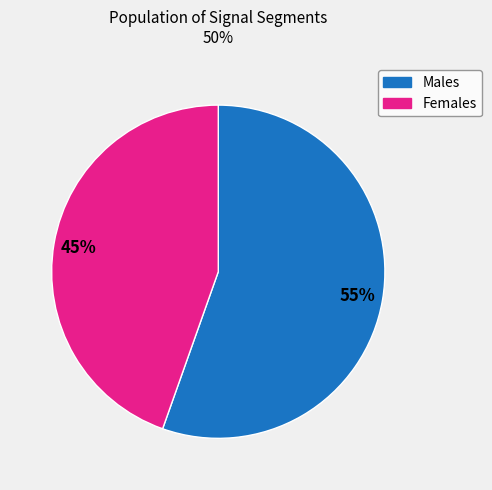

To the nearest percent, what is the average slice percentage?

50%